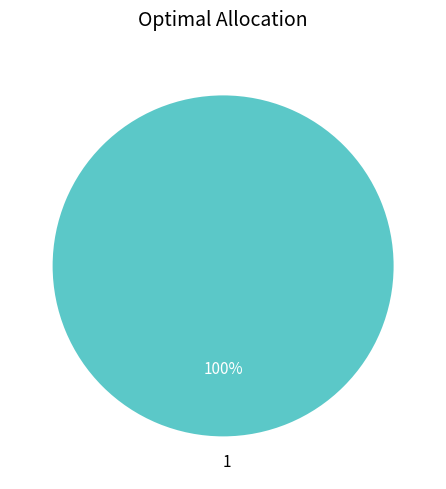

The 1 slice represents 100% of the pie. True or false?

True